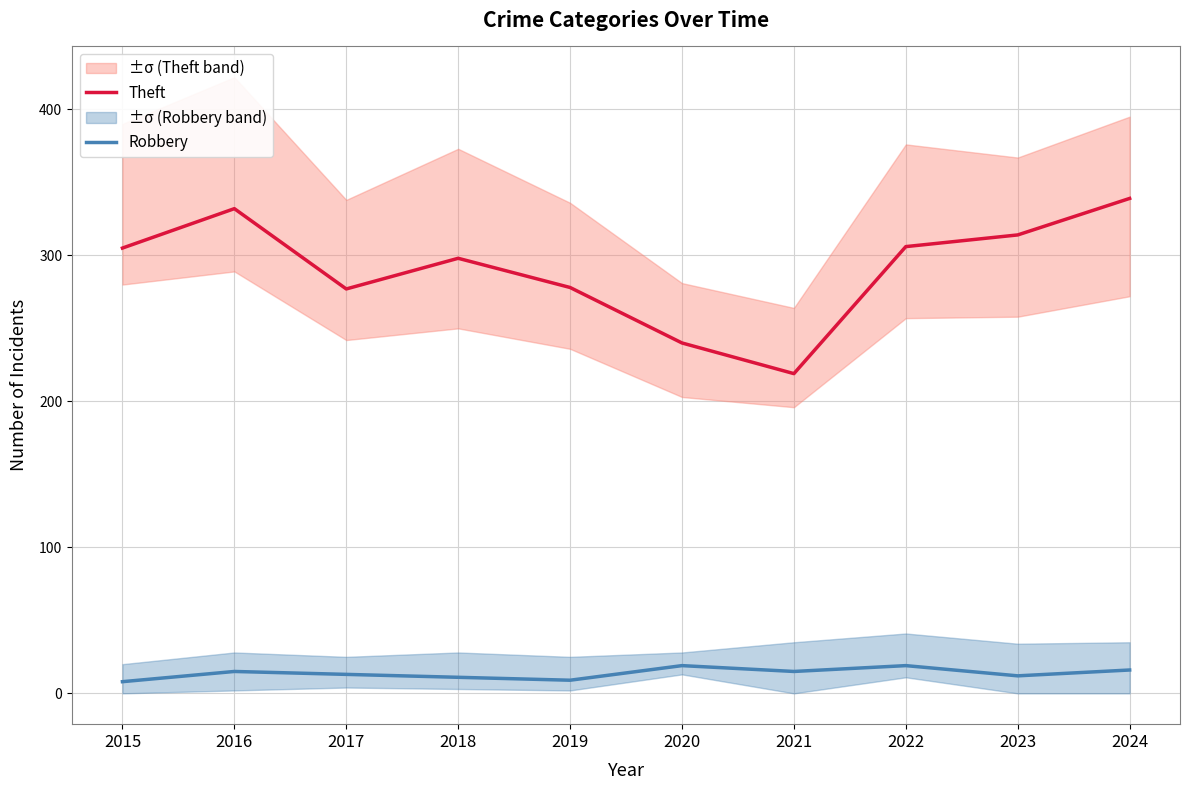

True or false: Theft and Robbery cross at least once.

False